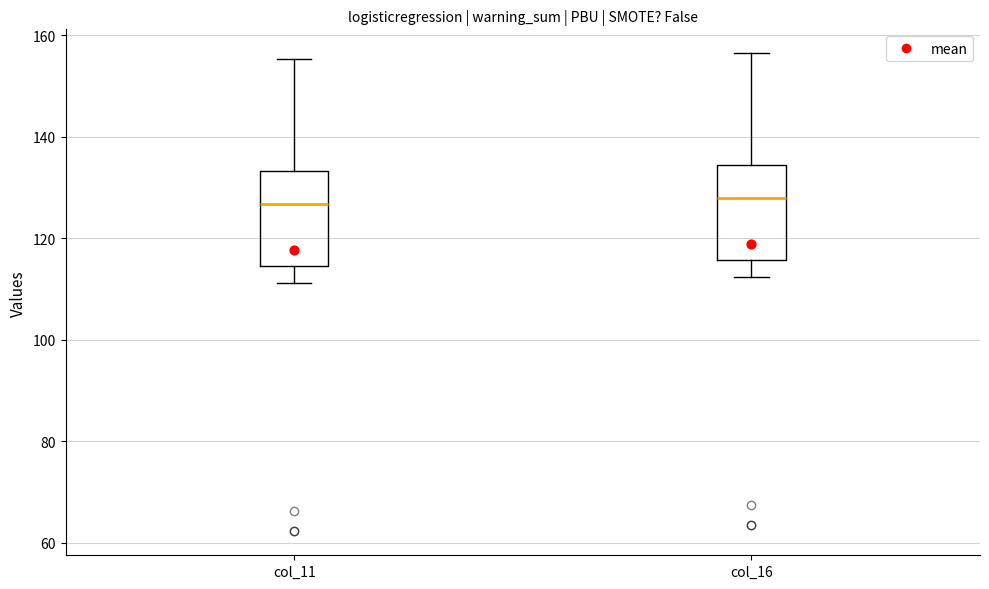

Reading left to right, transcribe this box plot: for each box, give where its median line is, the range the box spans, and where its two whiskers end, as read against the y-axis. The values are not printed on the chart, so give them approximately, as read against the axis.

col_11: median 126, box 114 to 134, whiskers 112 to 156
col_16: median 128, box 116 to 134, whiskers 112 to 156